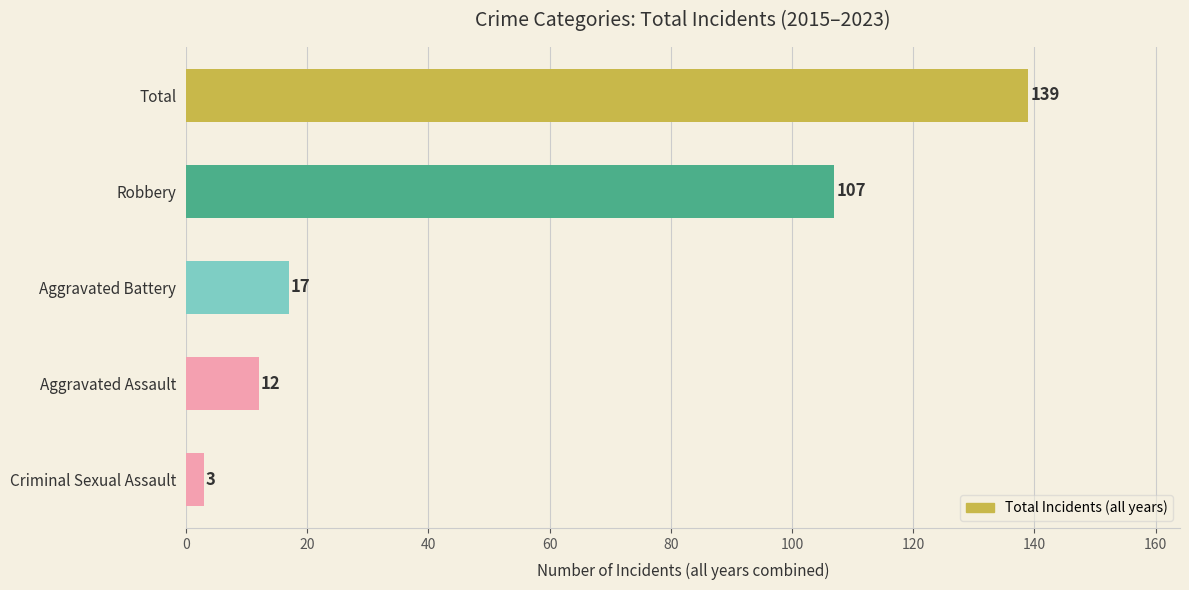

List the labels in order of value, smallest first.

Criminal Sexual Assault, Aggravated Assault, Aggravated Battery, Robbery, Total